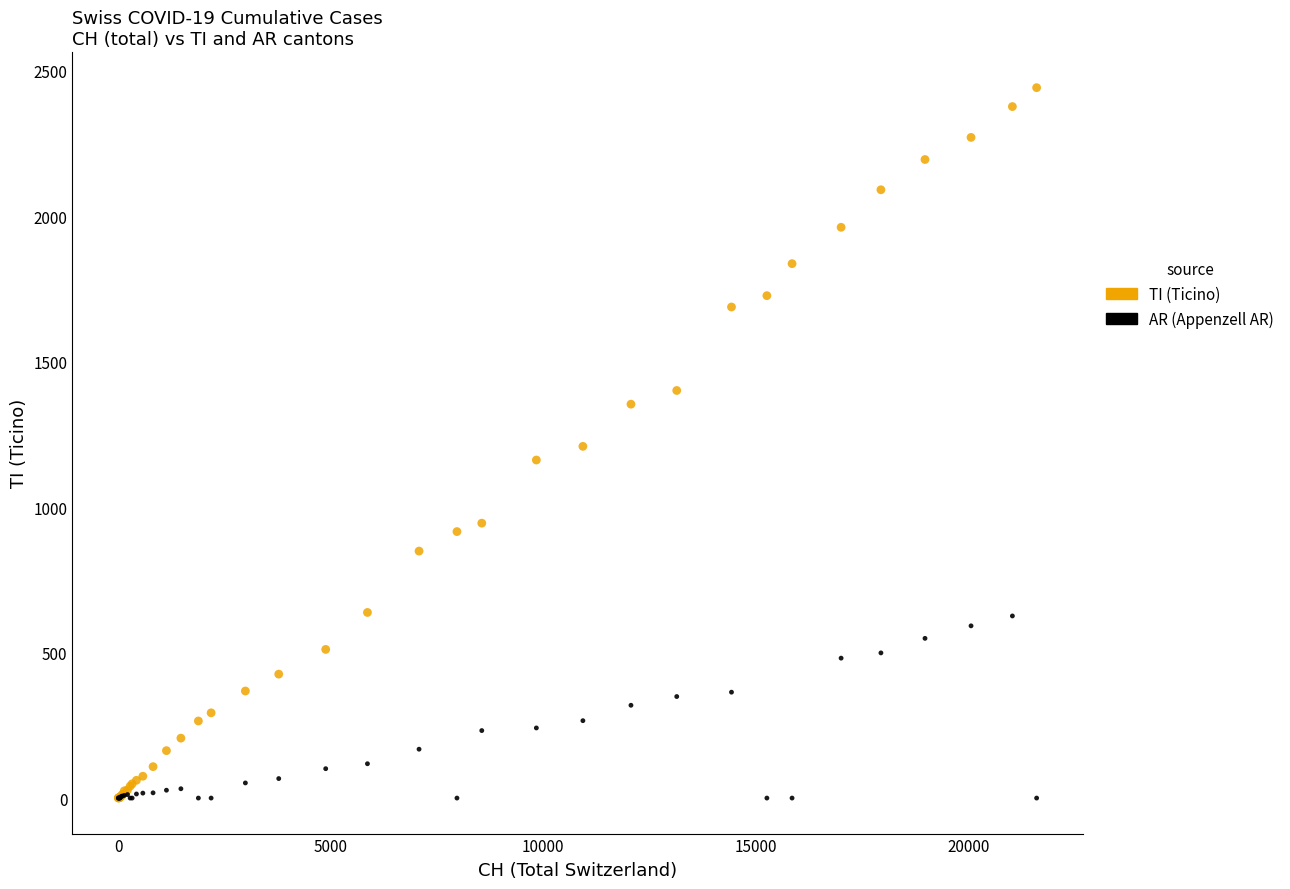

What are all the series names shown in the legend?

TI (Ticino), AR (Appenzell AR)